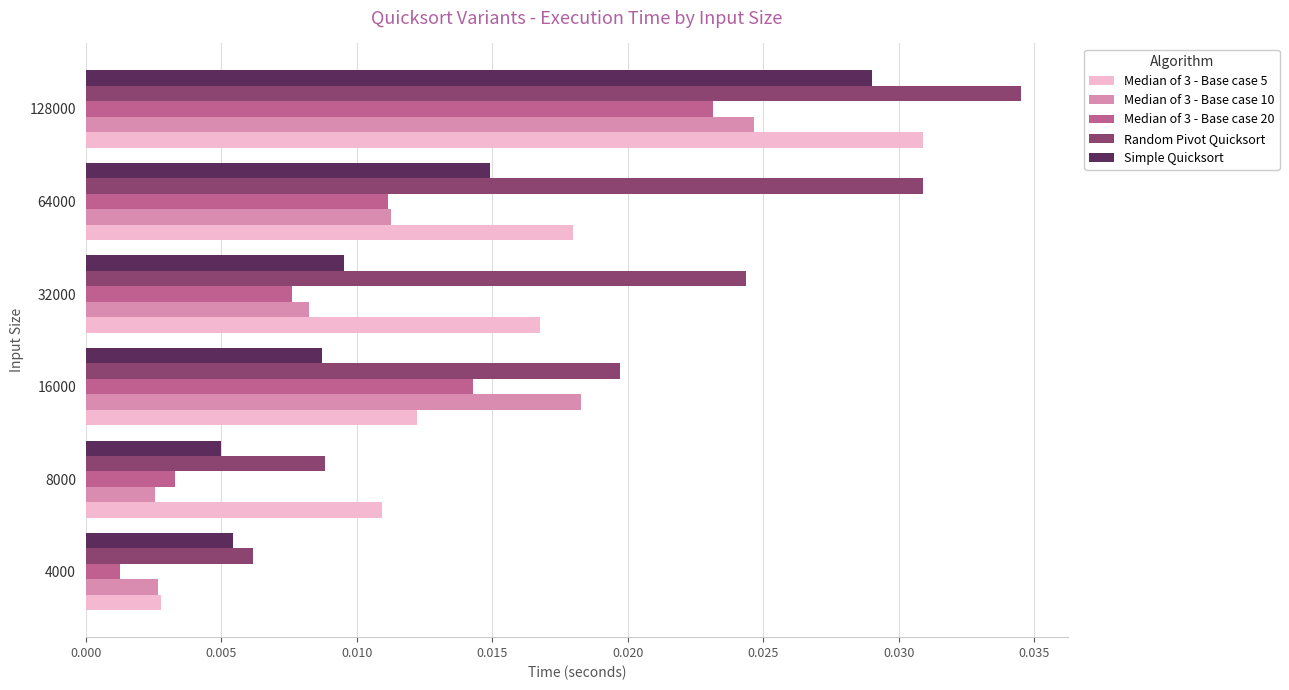

List the series in order of their peak value, highest first.

Random Pivot Quicksort, Median of 3 - Base case 5, Simple Quicksort, Median of 3 - Base case 10, Median of 3 - Base case 20